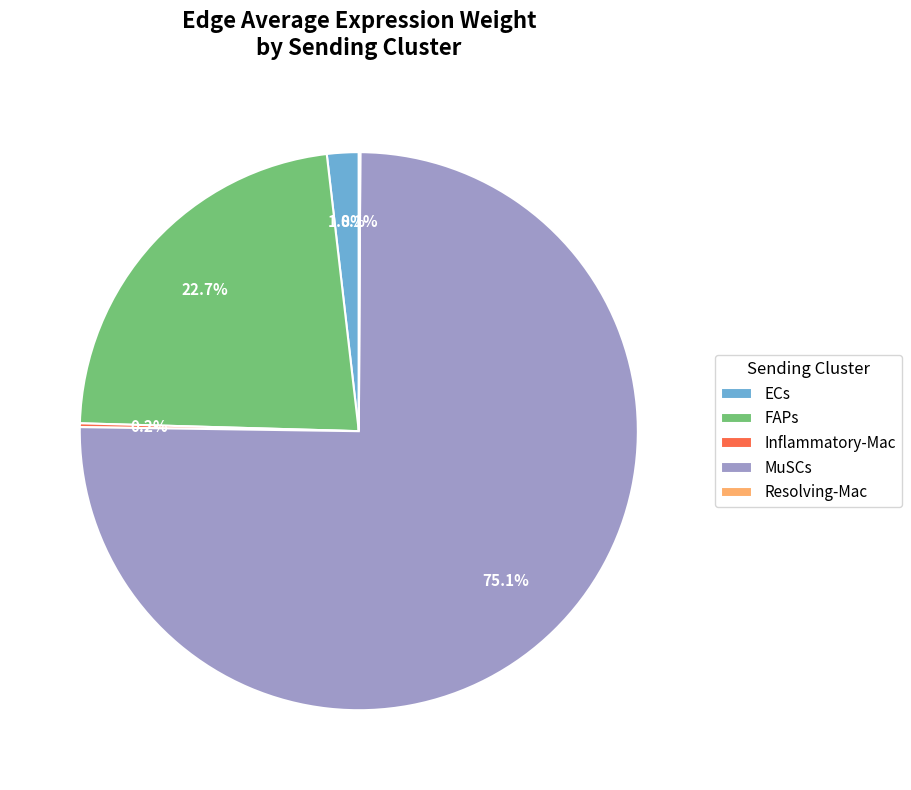

Does FAPs represent more than half of the total?

No